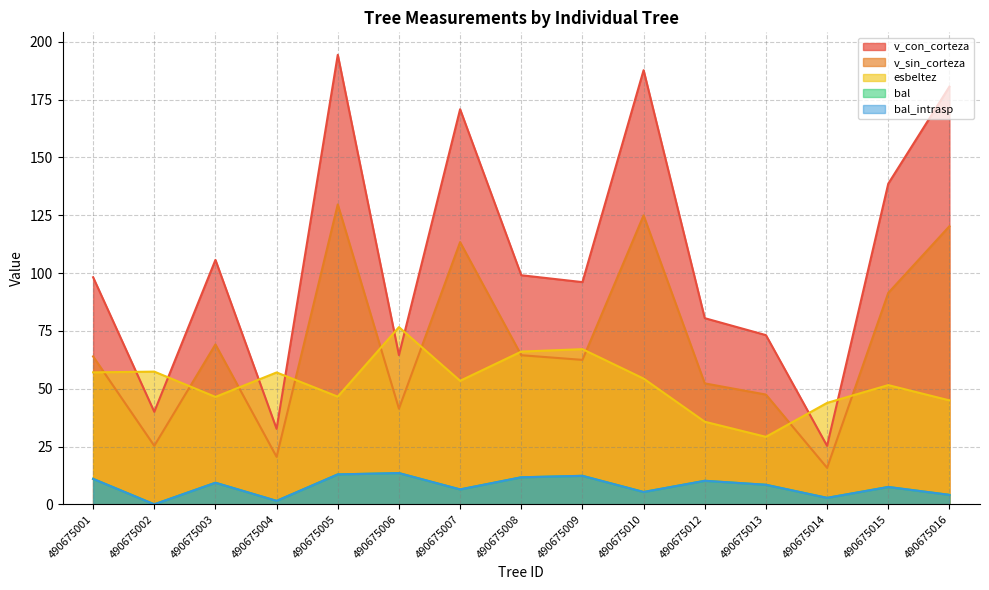

Reading right to left, transcribe all the data shown in this chart.

v_con_corteza: 180.6	138.6	25.3	73.2	80.5	187.7	96.1	99.1	170.8	64.5	194.4	32.6	105.7	40.0	98.2
v_sin_corteza: 120.2	91.4	15.8	47.5	52.3	124.9	62.5	64.5	113.4	41.4	129.7	20.5	69.1	25.3	64.0
esbeltez: 44.9	51.5	43.9	29.2	35.7	54.4	67.1	66.0	53.4	76.6	46.6	57.0	46.5	57.4	57.1
bal: 4.1	7.5	2.8	8.4	10.2	5.3	12.3	11.7	6.4	13.5	12.9	1.5	9.3	0.0	11.0
bal_intrasp: 4.1	7.5	2.8	8.4	10.2	5.3	12.3	11.7	6.4	13.5	12.9	1.5	9.3	0.0	11.0